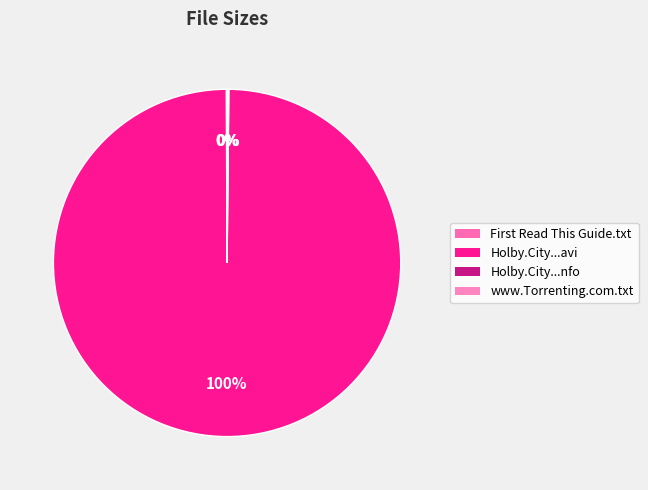

Does any single category account for the majority?

Yes